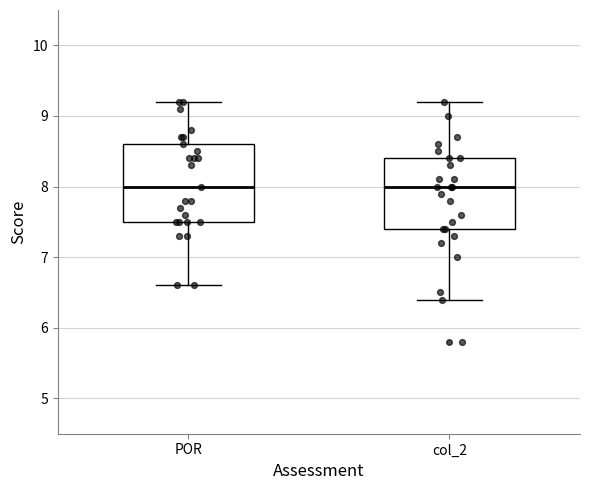

Reading left to right, transcribe this box plot: for each box, give where its median line is, the range the box spans, and where its two whiskers end, as read against the y-axis. The values are not printed on the chart, so give them approximately, as read against the axis.

POR: median 8.0, box 7.5 to 8.6, whiskers 6.6 to 9.2
col_2: median 8.0, box 7.4 to 8.4, whiskers 6.4 to 9.2